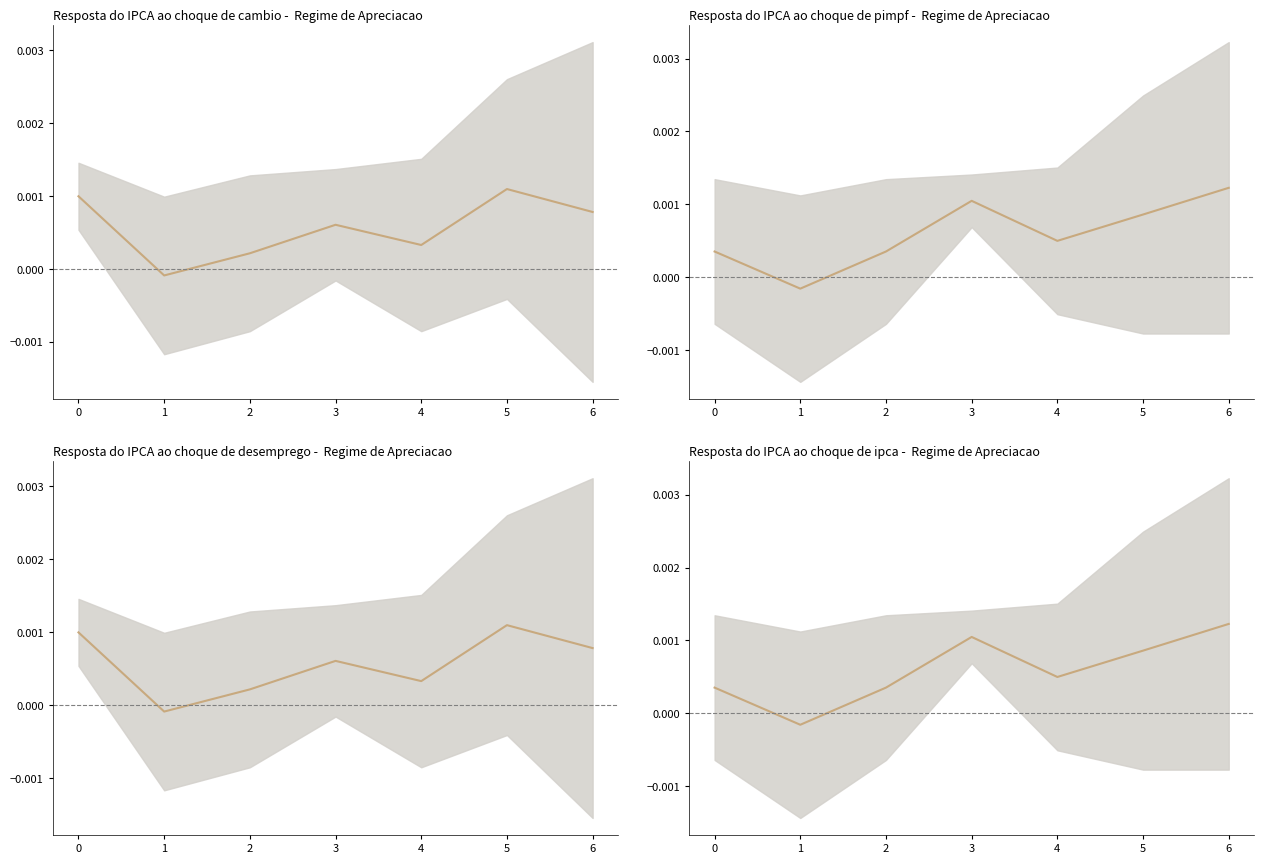

How many values are below 0?

1